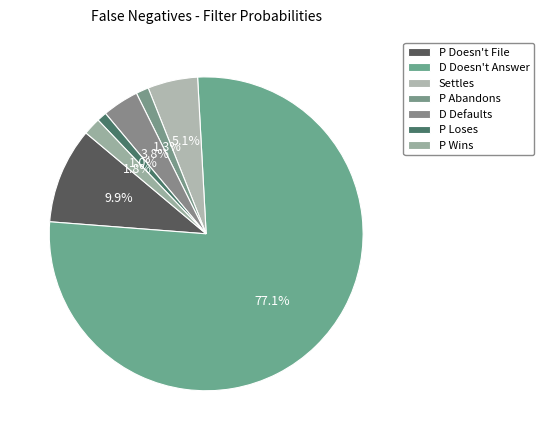

How many segments does this pie chart have?

7